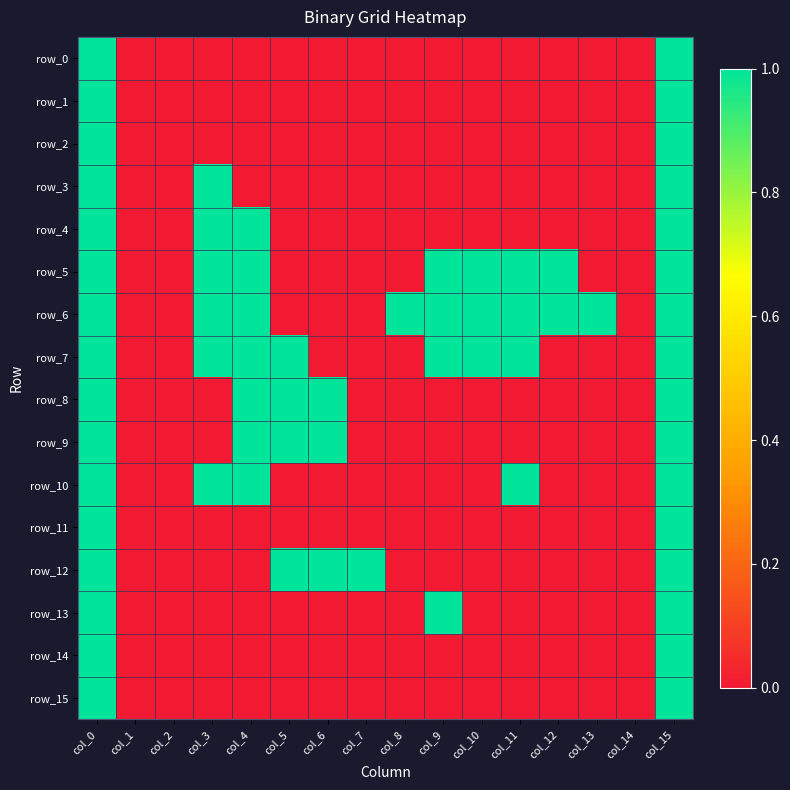

Rank the series by their maximum value, from highest to lowest.

row_0, row_1, row_2, row_3, row_4, row_5, row_6, row_7, row_8, row_9, row_10, row_11, row_12, row_13, row_14, row_15